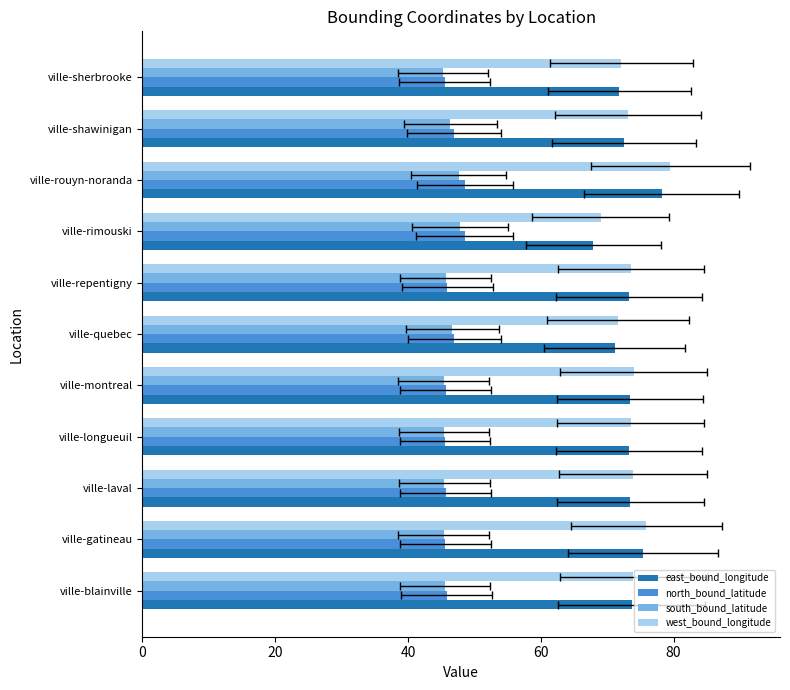

What is the difference between the maximum and minimum values in the east_bound_longitude series?

10.3